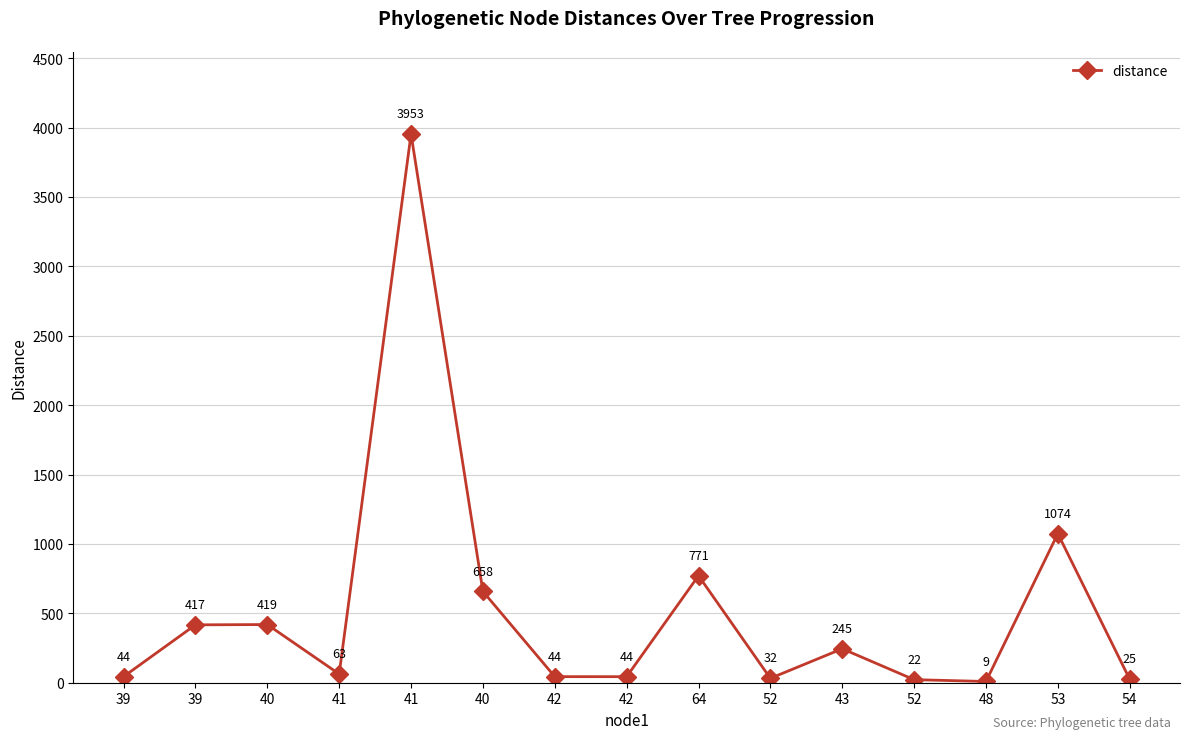

Where is the first local maximum?

40